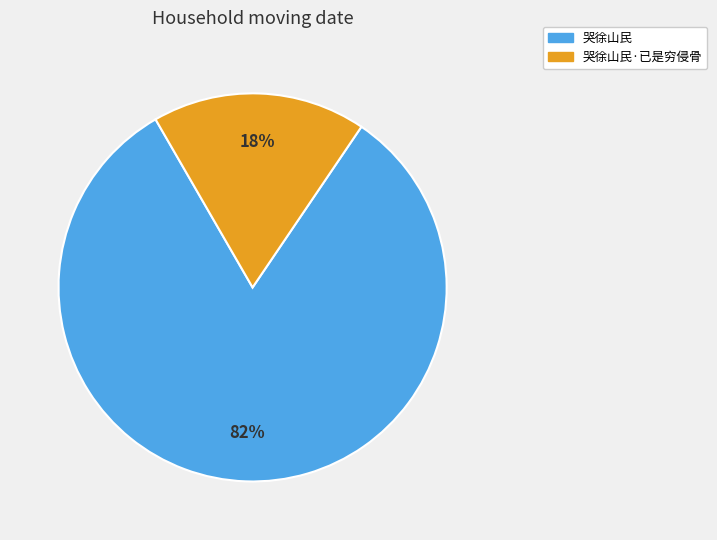

To the nearest percent, what is the difference between the largest and smallest slice percentages?

64%